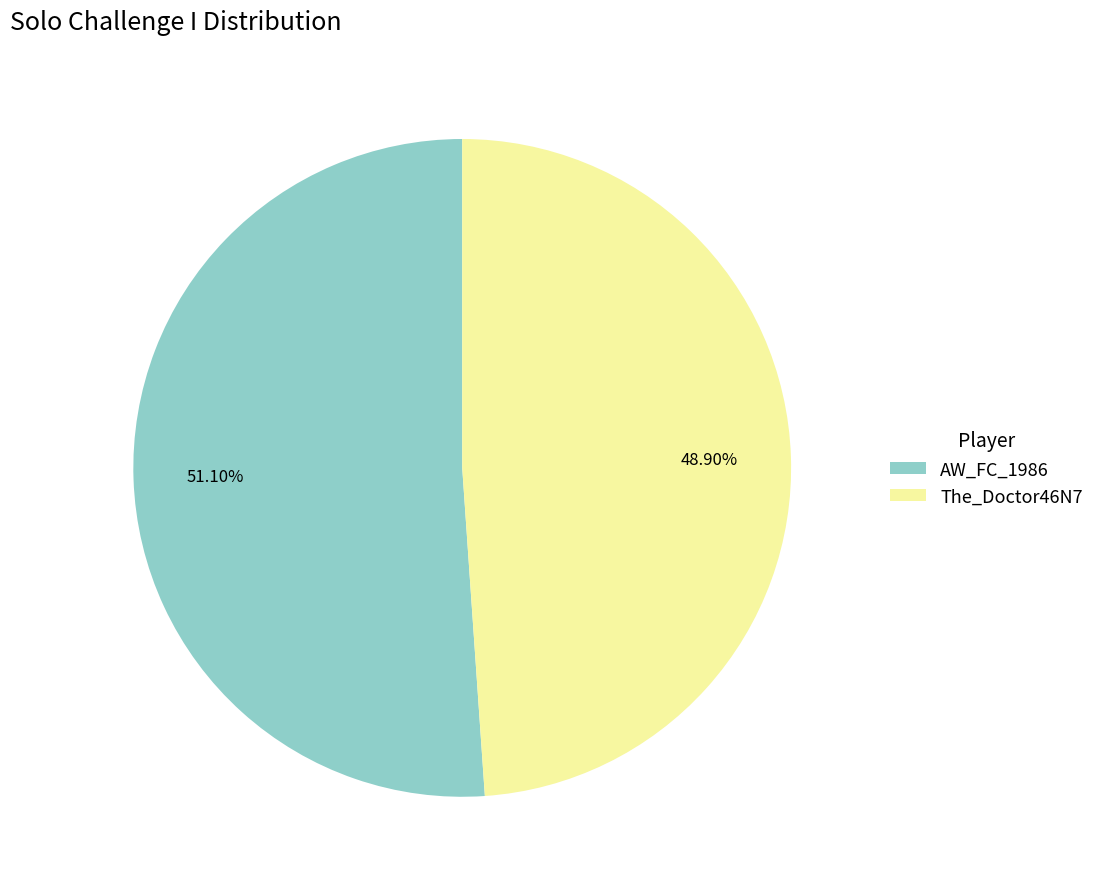

Which has a higher value, AW_FC_1986 or The_Doctor46N7?

AW_FC_1986